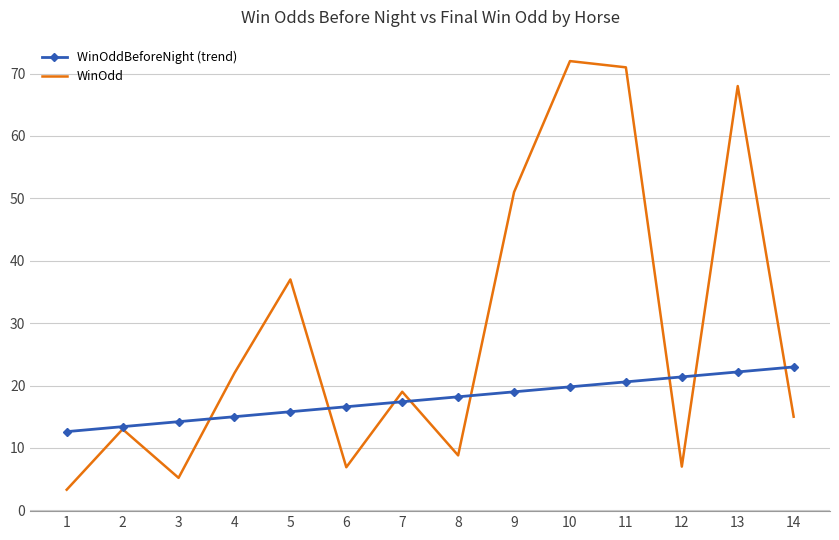

Rank the series by their maximum value, from highest to lowest.

WinOdd, WinOddBeforeNight (trend)